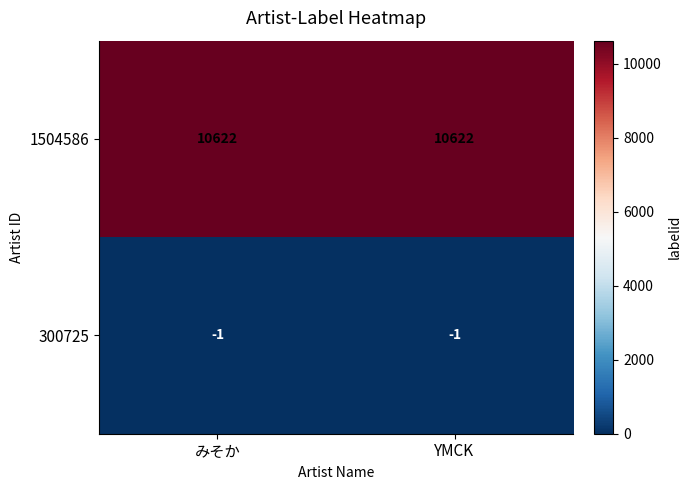

What is the difference between the highest and lowest values at YMCK?

10623